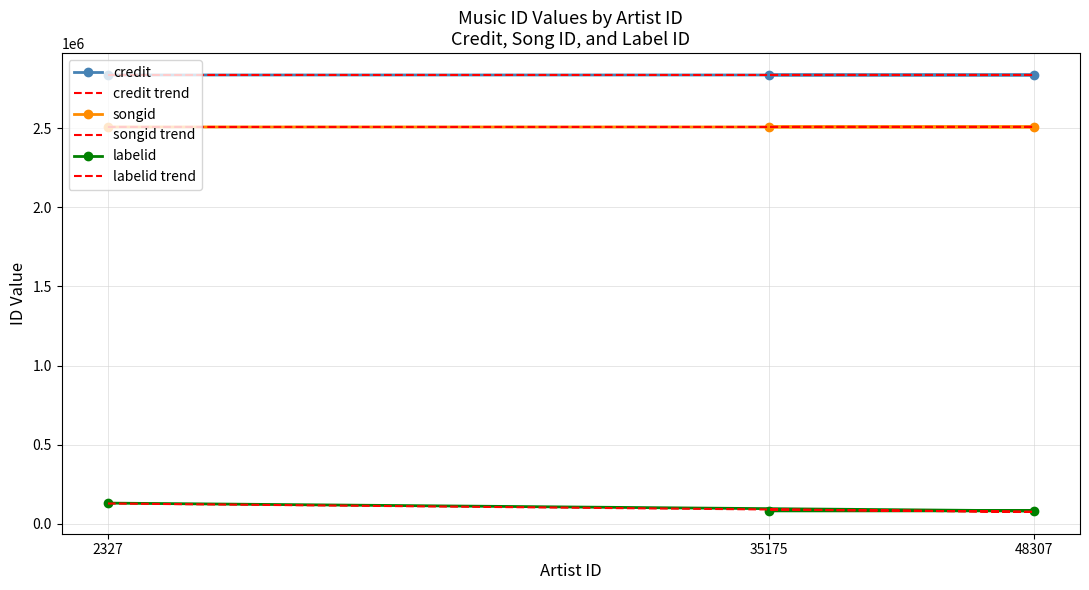

Is it true that labelid equals 23803.3 at 35175?

False